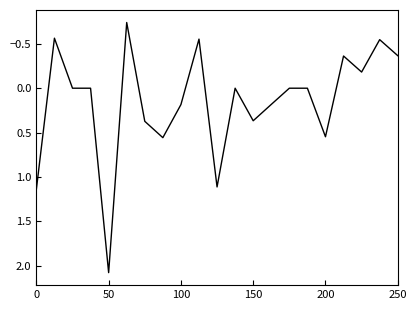

Does the chart display data point markers on the line(s)?

No